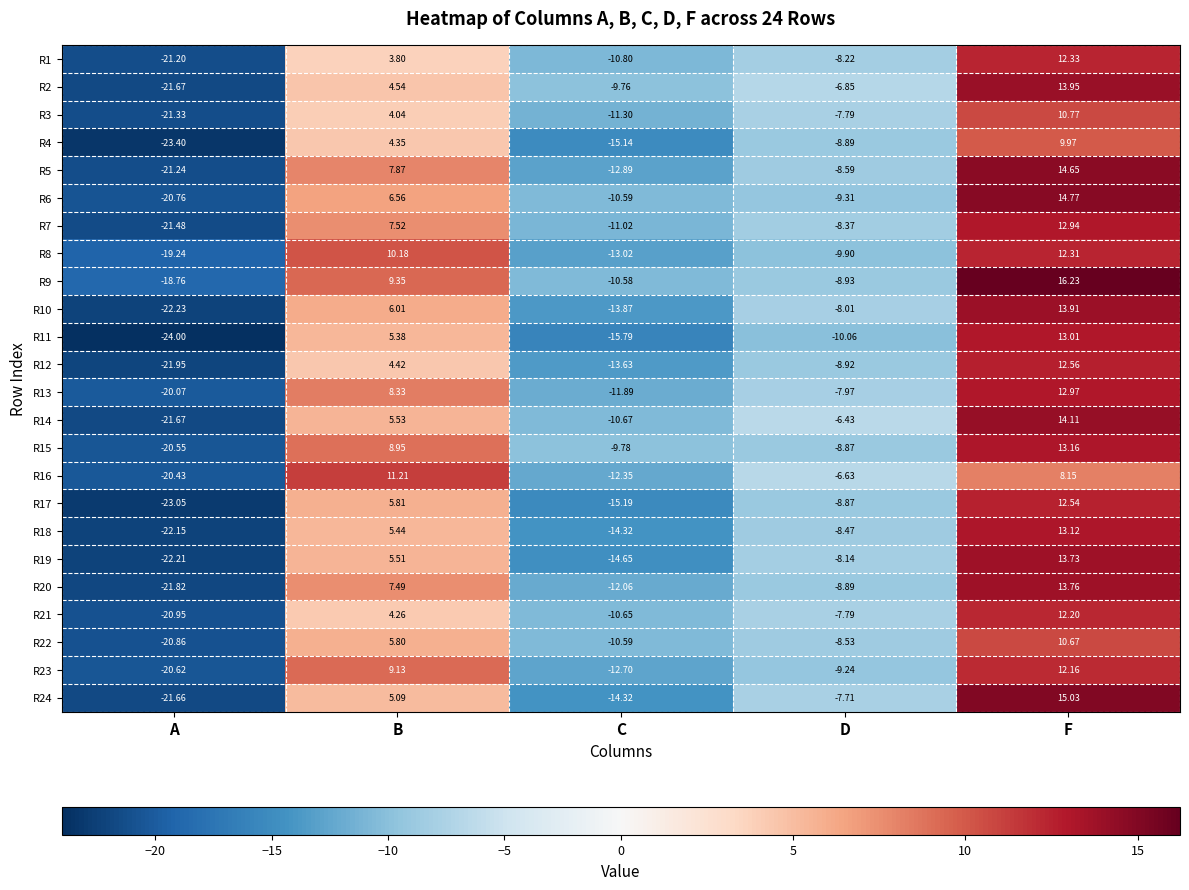

At how many categories does at least one series exceed 10?

2